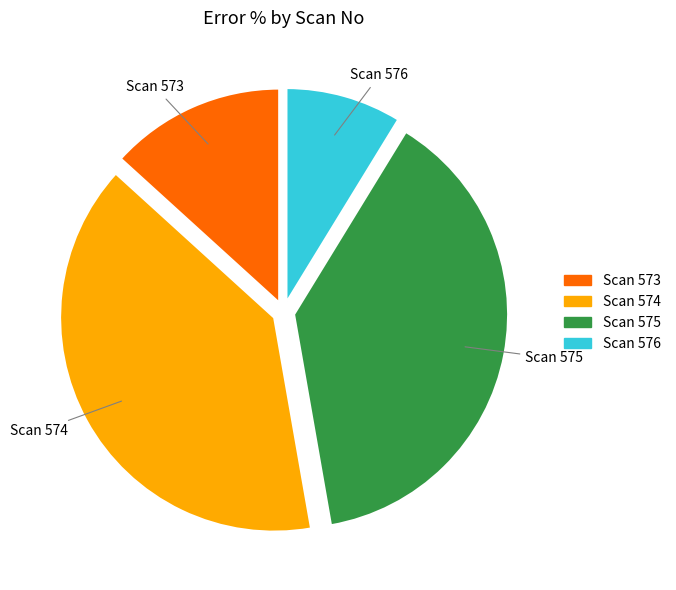

Which category has the biggest portion of the pie?

Scan 574